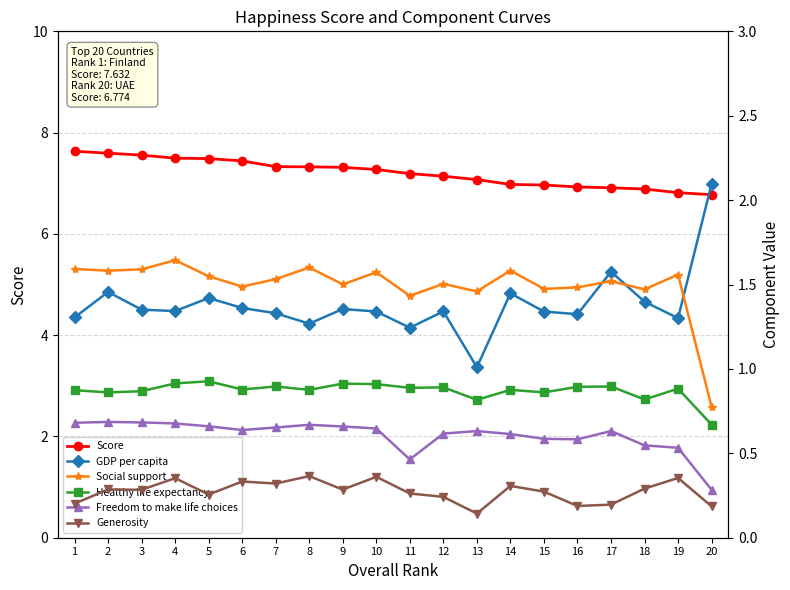

Which label corresponds to the smallest value in the chart?

13